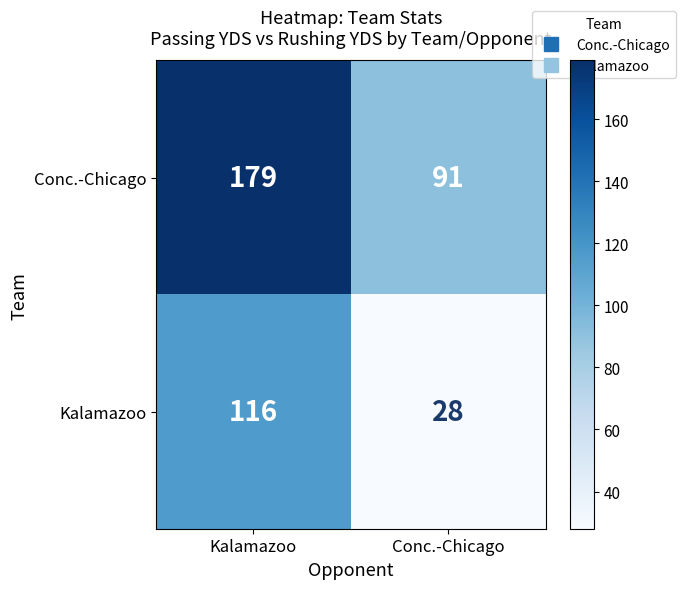

The value of Conc.-Chicago at Conc.-Chicago is 163. True or false?

False